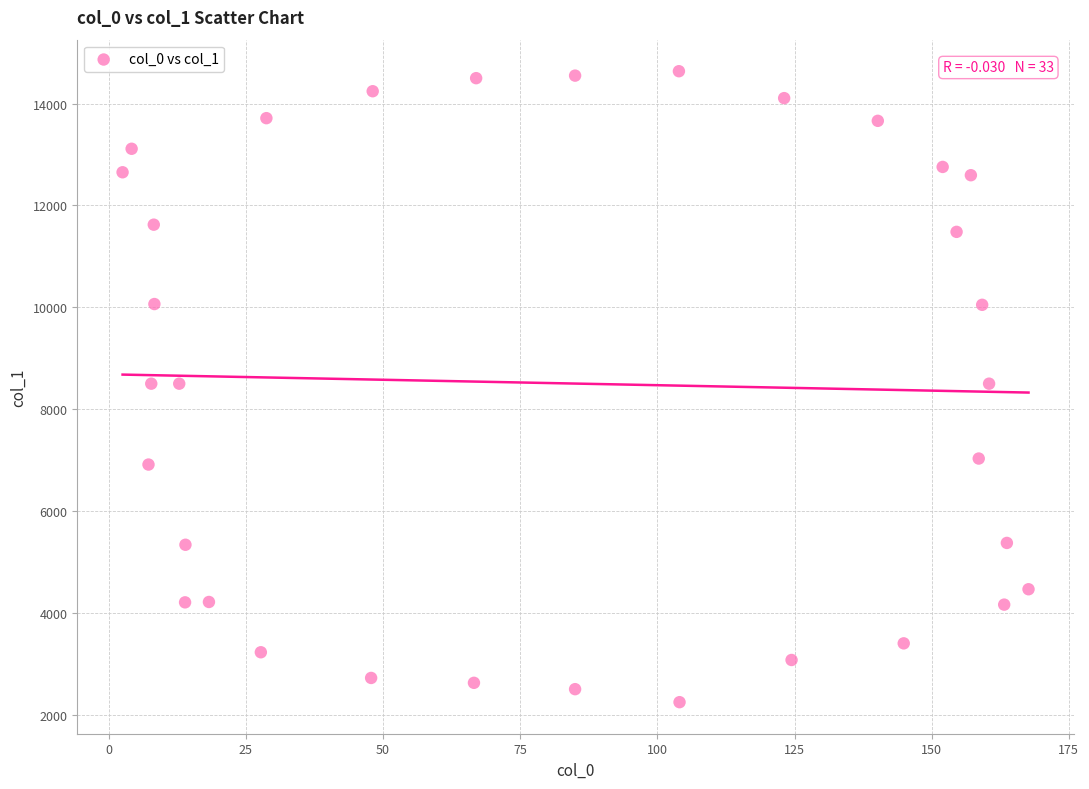

What is the range of X values (max minus min)?

165.1